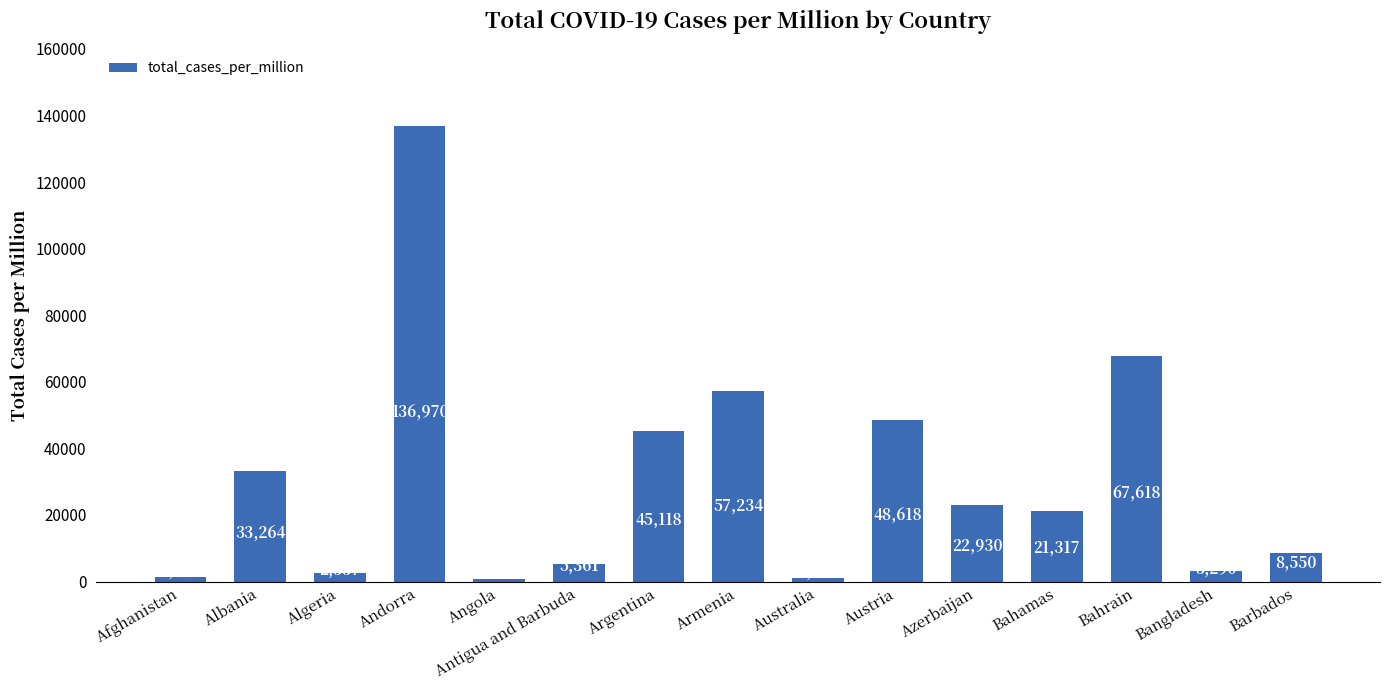

Read the value at Armenia.

57233.8